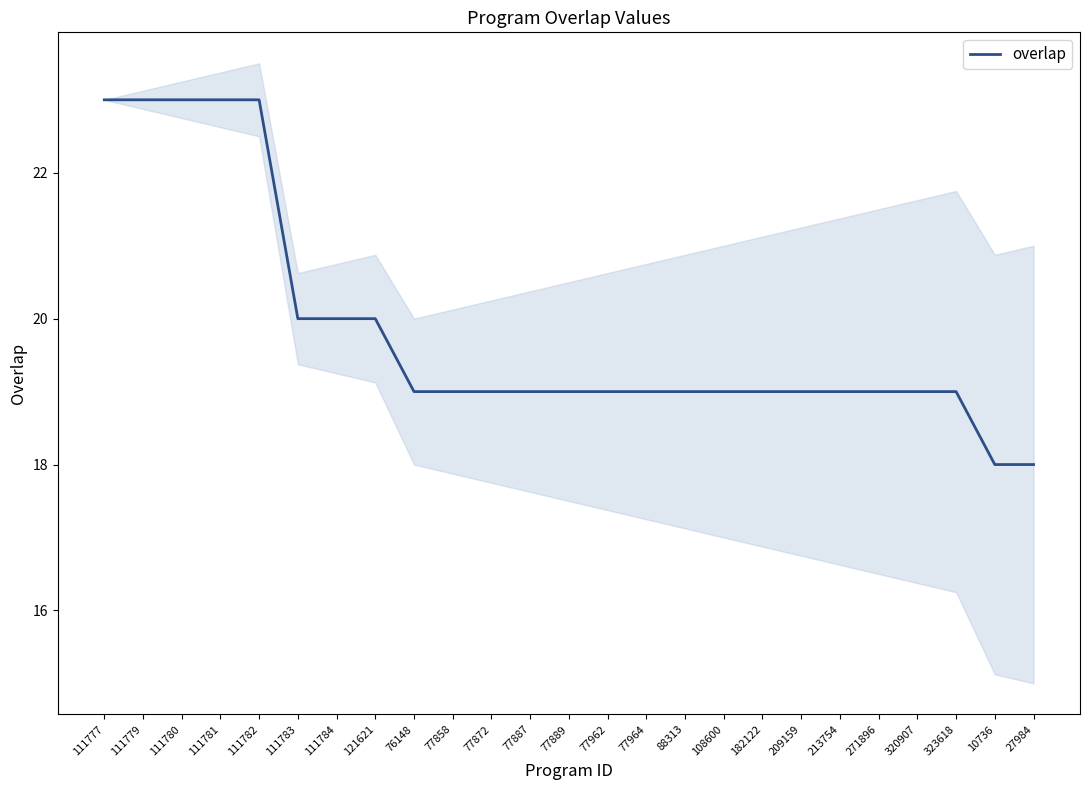

Does the chart display data point markers on the line(s)?

No